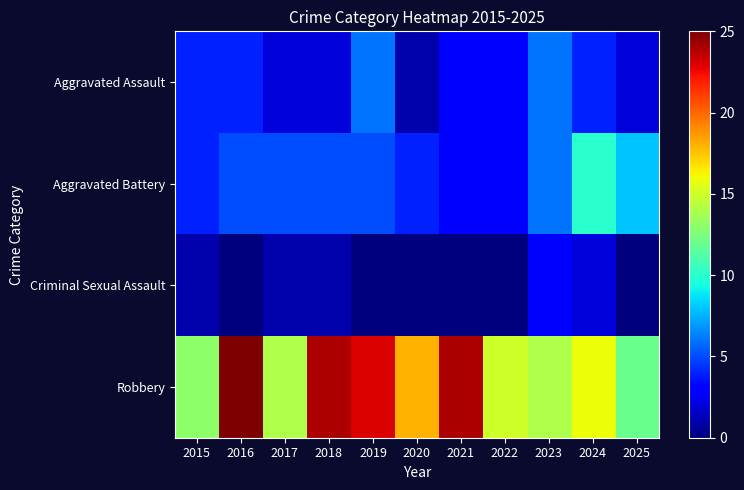

Which series changed the most between 2020 and 2025?

Robbery